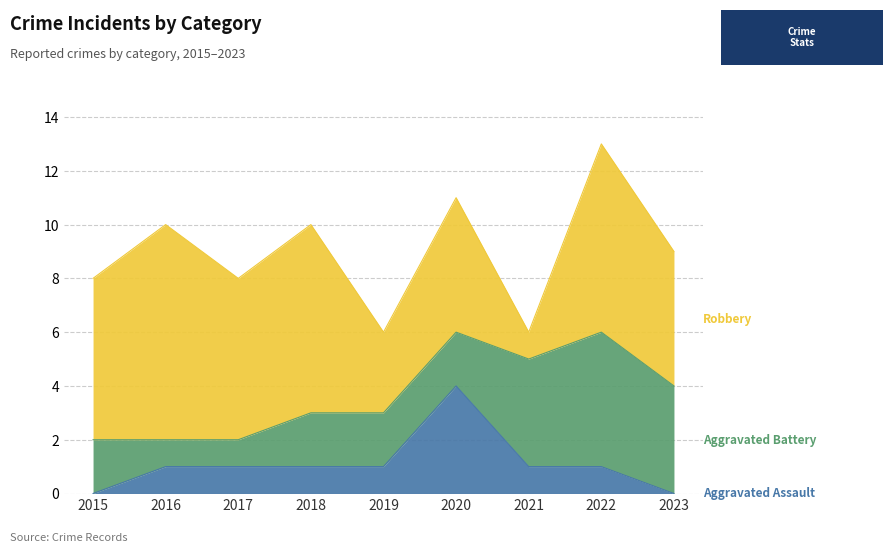

True or false: Aggravated Battery and Robbery cross at least once.

True